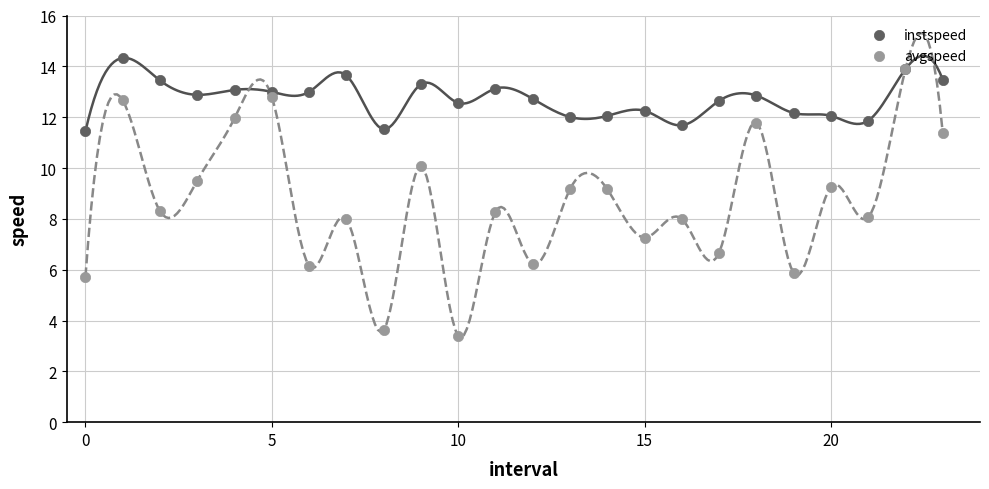

What are all the series names shown in the legend?

instspeed, avgspeed